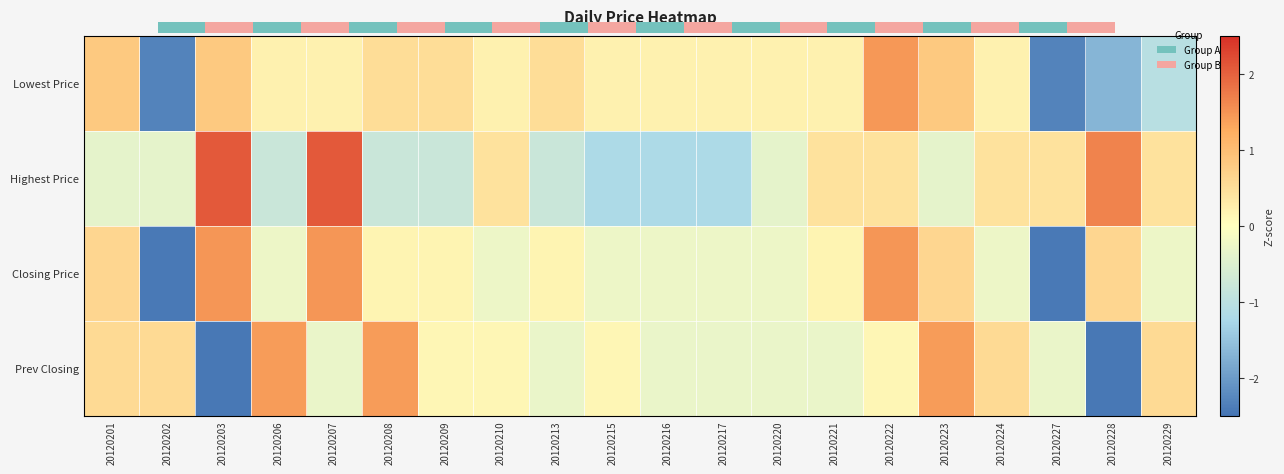

At how many categories does at least one series exceed 1?

7